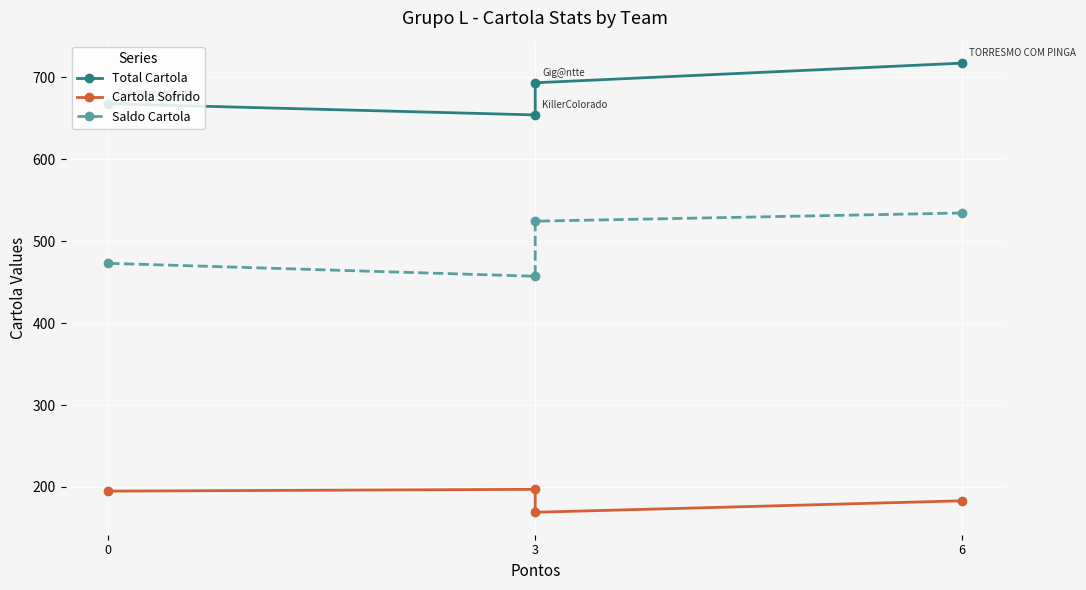

How many lines are shown in the chart?

3